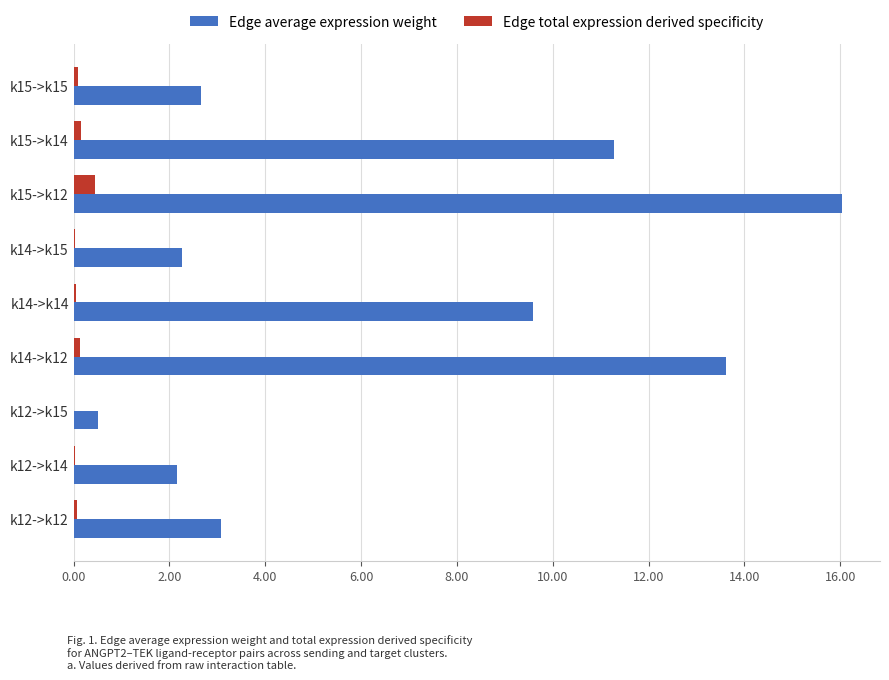

Between k12->k15 and k15->k12, which series saw the biggest shift?

Edge average expression weight